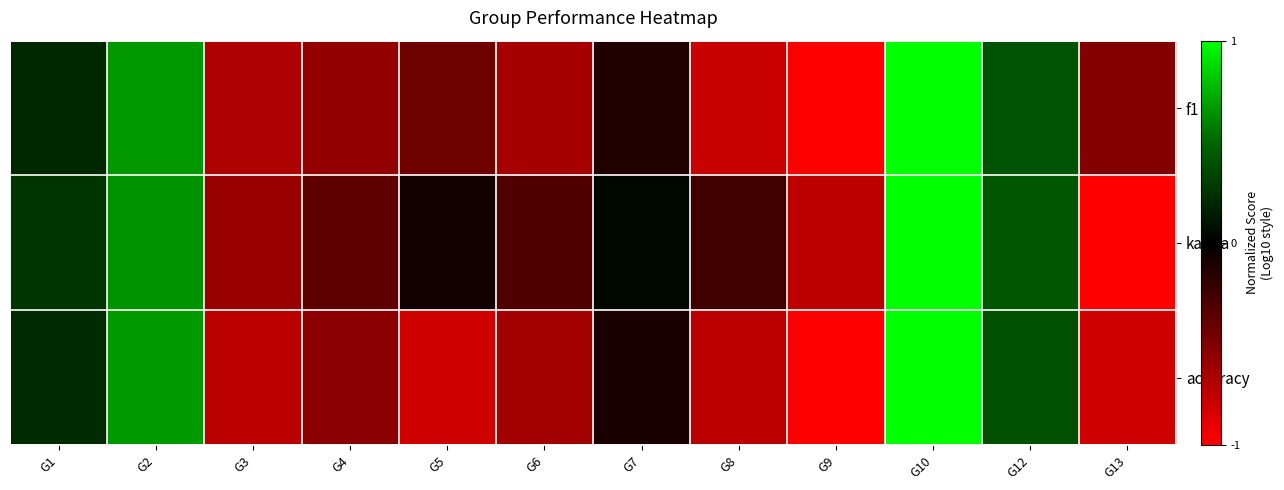

Between G5 and G12, which is larger?

G12